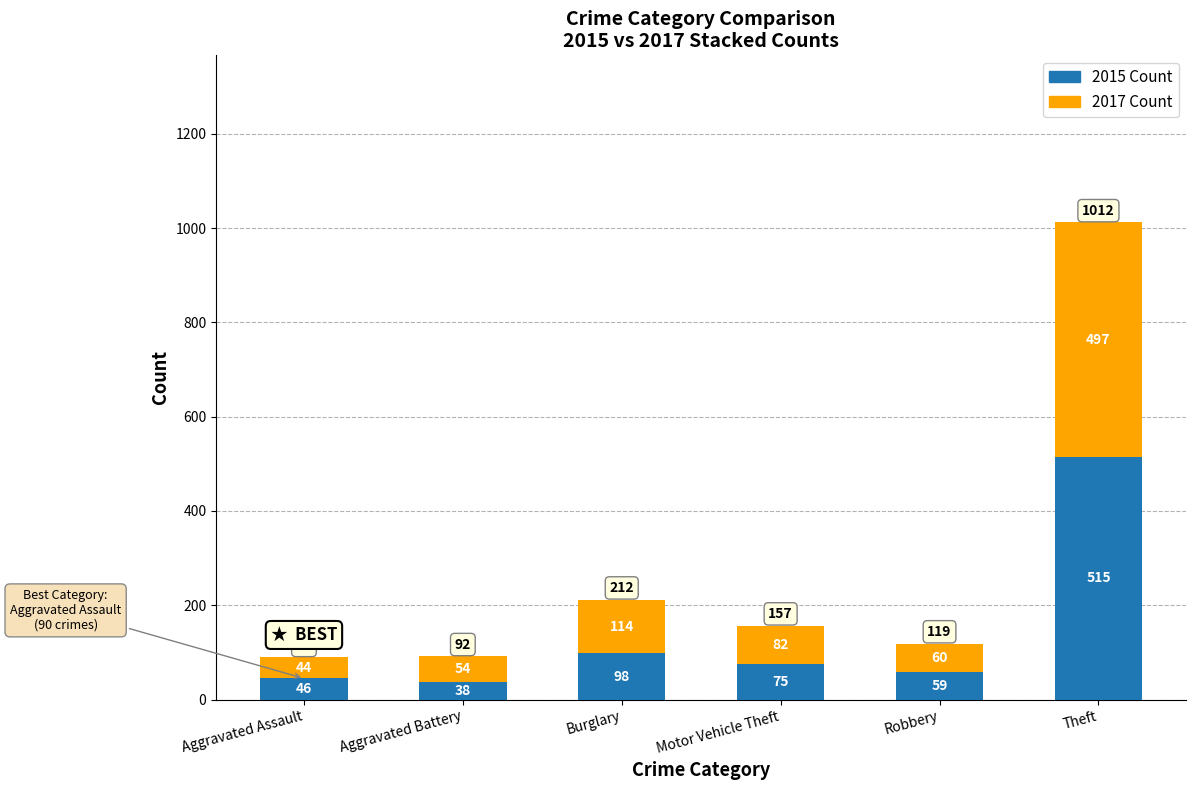

At which label does 2015 Count reach its peak?

Theft